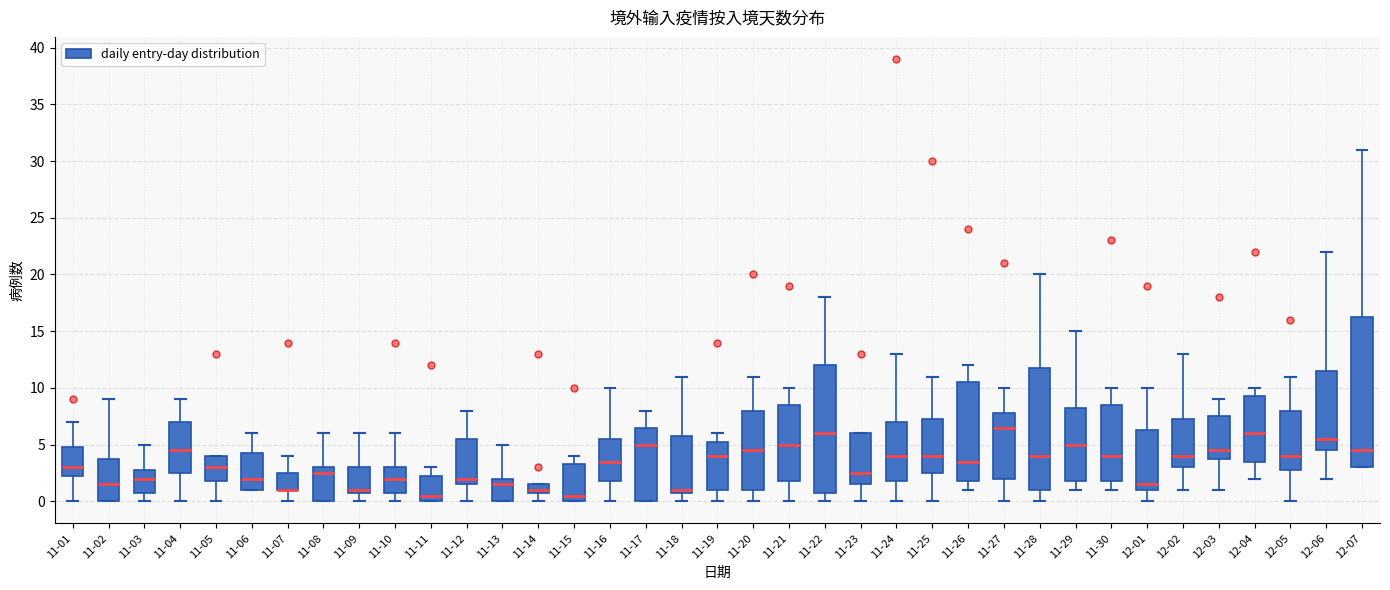

Reading left to right, read every box against the y-axis: the position of its median line, the range the box covers, and the ends of its whiskers. The values are not printed on the chart, so give them approximately, as read against the axis.

11-01: median 3.0, box 2.5 to 5.0, whiskers 0.0 to 7.0
11-02: median 1.5, box 0.0 to 4.0, whiskers 0.0 to 9.0
11-03: median 2.0, box 1.0 to 3.0, whiskers 0.0 to 5.0
11-04: median 4.5, box 2.5 to 7.0, whiskers 0.0 to 9.0
11-05: median 3.0, box 2.0 to 4.0, whiskers 0.0 to 4.0
11-06: median 2.0, box 1.0 to 4.5, whiskers 1.0 to 6.0
11-07: median 1.0 (drawn on the box's lower edge), box 1.0 to 2.5, whiskers 0.0 to 4.0
11-08: median 2.5, box 0.0 to 3.0, whiskers 0.0 to 6.0
11-09: median 1.0 (just above the box's lower edge), box 1.0 to 3.0, whiskers 0.0 to 6.0
11-10: median 2.0, box 1.0 to 3.0, whiskers 0.0 to 6.0
11-11: median 0.5, box 0.0 to 2.5, whiskers 0.0 to 3.0
11-12: median 2.0, box 1.5 to 5.5, whiskers 0.0 to 8.0
11-13: median 1.5, box 0.0 to 2.0, whiskers 0.0 to 5.0
11-14: median 1.0 (just above the box's lower edge), box 1.0 to 1.5, whiskers 0.0 to 1.5
11-15: median 0.5, box 0.0 to 3.5, whiskers 0.0 to 4.0
11-16: median 3.5, box 2.0 to 5.5, whiskers 0.0 to 10.0
11-17: median 5.0, box 0.0 to 6.5, whiskers 0.0 to 8.0
11-18: median 1.0 (just above the box's lower edge), box 1.0 to 6.0, whiskers 0.0 to 11.0
11-19: median 4.0, box 1.0 to 5.5, whiskers 0.0 to 6.0
11-20: median 4.5, box 1.0 to 8.0, whiskers 0.0 to 11.0
11-21: median 5.0, box 2.0 to 8.5, whiskers 0.0 to 10.0
11-22: median 6.0, box 1.0 to 12.0, whiskers 0.0 to 18.0
11-23: median 2.5, box 1.5 to 6.0, whiskers 0.0 to 6.0
11-24: median 4.0, box 2.0 to 7.0, whiskers 0.0 to 13.0
11-25: median 4.0, box 2.5 to 7.5, whiskers 0.0 to 11.0
11-26: median 3.5, box 2.0 to 10.5, whiskers 1.0 to 12.0
11-27: median 6.5, box 2.0 to 8.0, whiskers 0.0 to 10.0
11-28: median 4.0, box 1.0 to 12.0, whiskers 0.0 to 20.0
11-29: median 5.0, box 2.0 to 8.5, whiskers 1.0 to 15.0
11-30: median 4.0, box 2.0 to 8.5, whiskers 1.0 to 10.0
12-01: median 1.5, box 1.0 to 6.5, whiskers 0.0 to 10.0
12-02: median 4.0, box 3.0 to 7.5, whiskers 1.0 to 13.0
12-03: median 4.5, box 4.0 to 7.5, whiskers 1.0 to 9.0
12-04: median 6.0, box 3.5 to 9.5, whiskers 2.0 to 10.0
12-05: median 4.0, box 3.0 to 8.0, whiskers 0.0 to 11.0
12-06: median 5.5, box 4.5 to 11.5, whiskers 2.0 to 22.0
12-07: median 4.5, box 3.0 to 16.5, whiskers 3.0 to 31.0